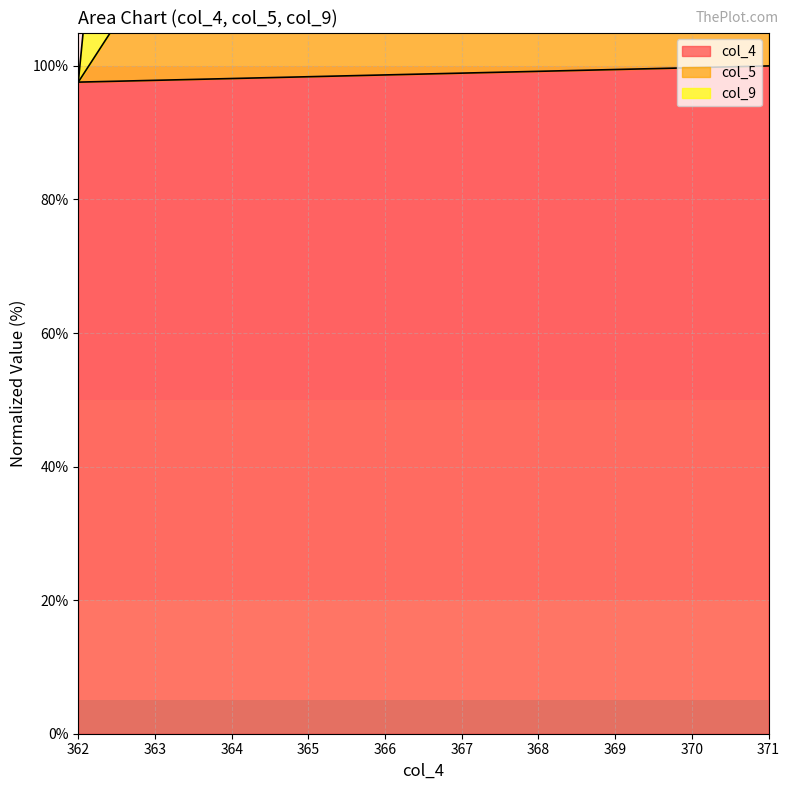

True or false: col_4 has a value of 98.4 at 365.

True